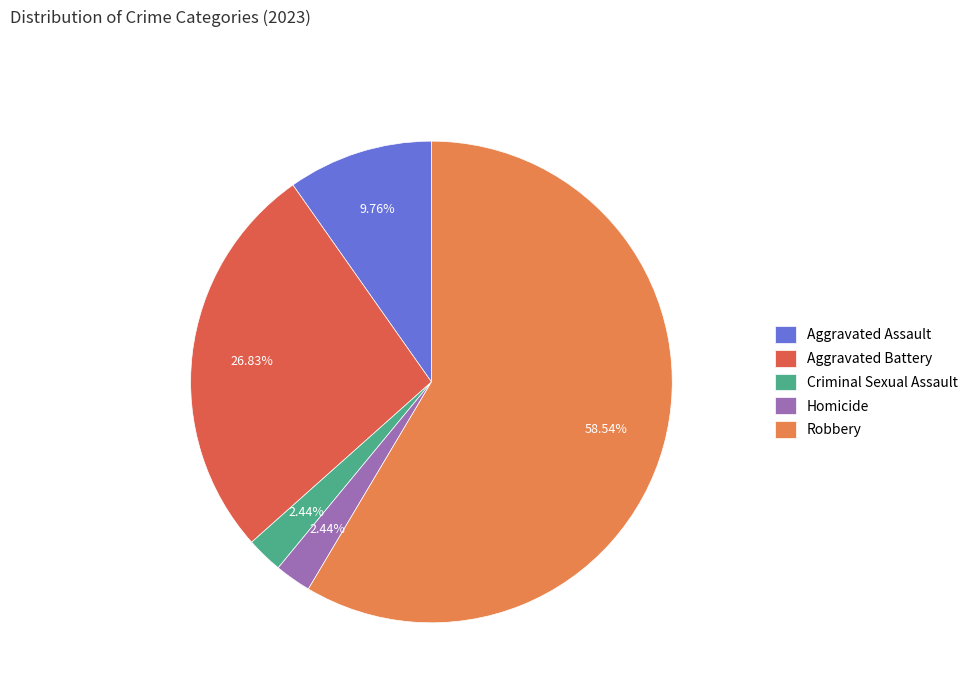

Count the number of slices in the pie.

5